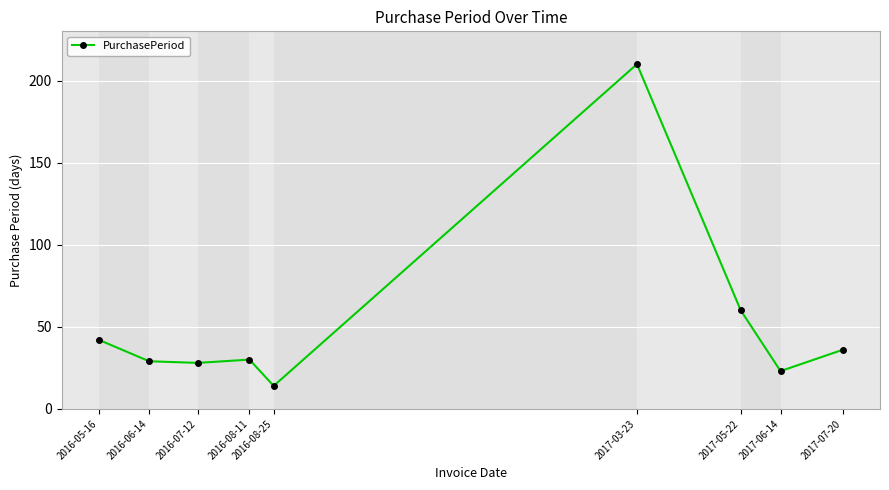

Approximately how many times larger is the value at 2016-07-12 compared to 2017-07-20?

0.8